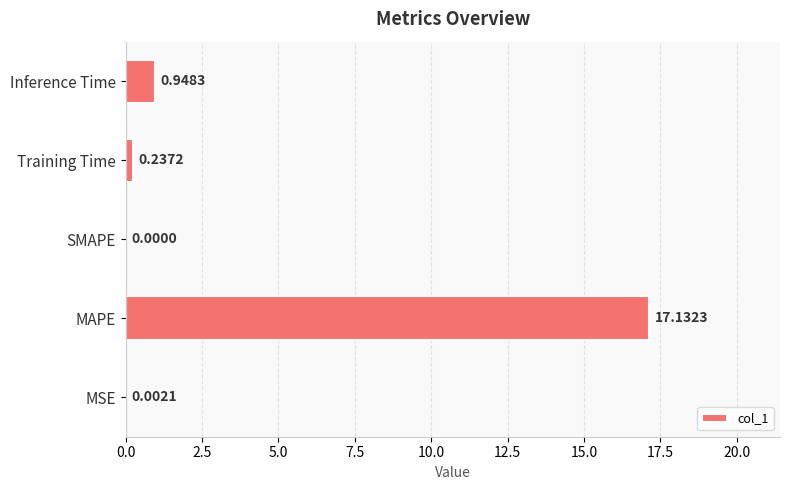

Which label corresponds to the largest value in the chart?

MAPE